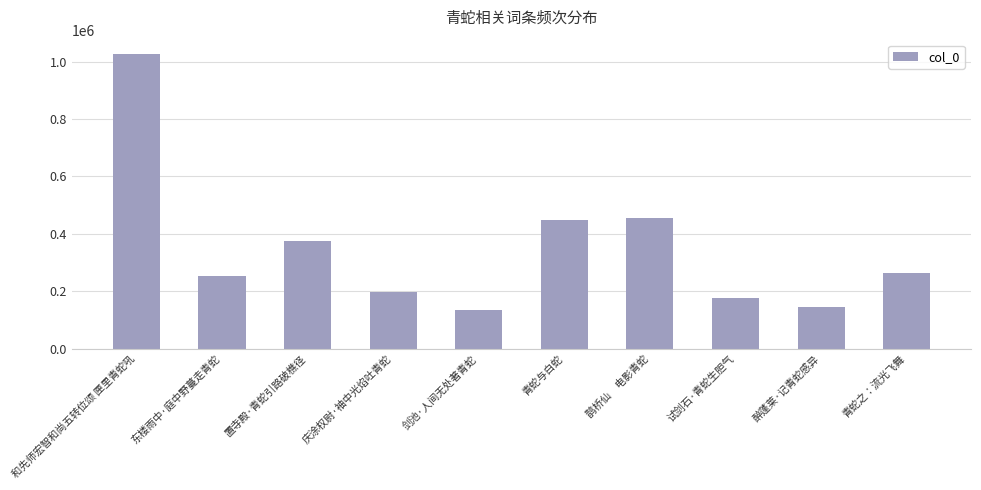

What is the difference between the maximum and minimum values?

888477